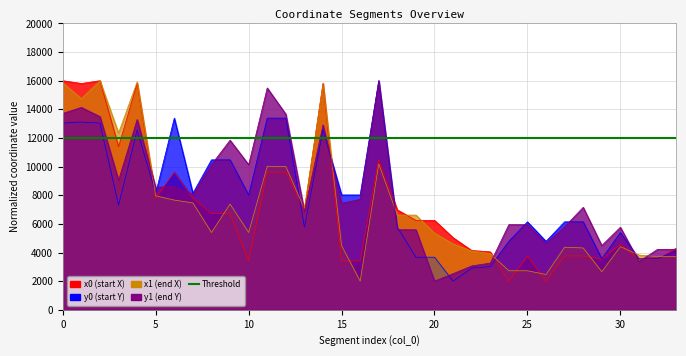

What is the spread (max minus min) of values at 21?

3036.3